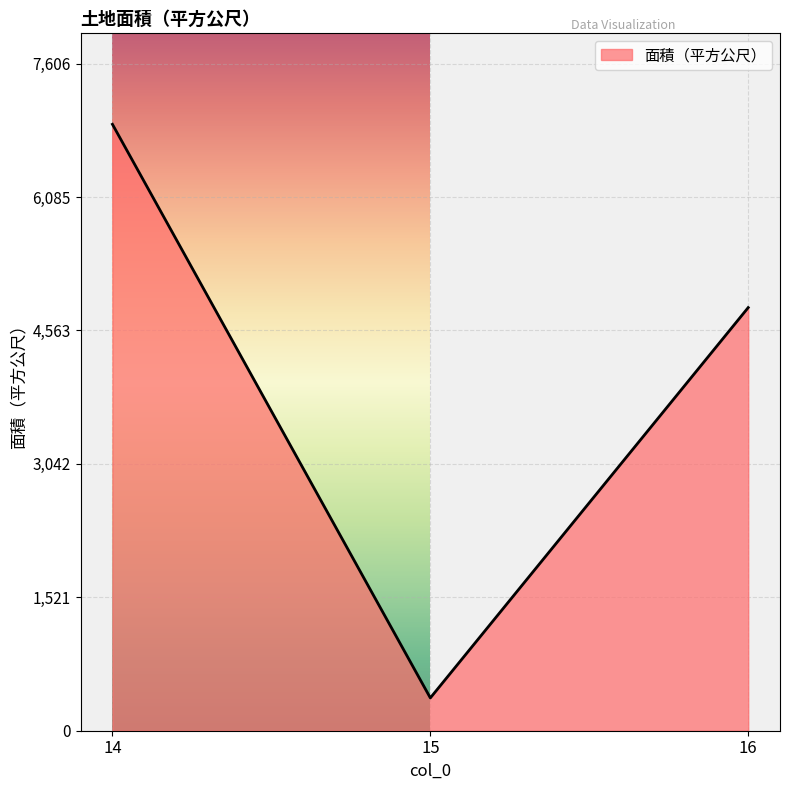

How many values are below 4825?

1